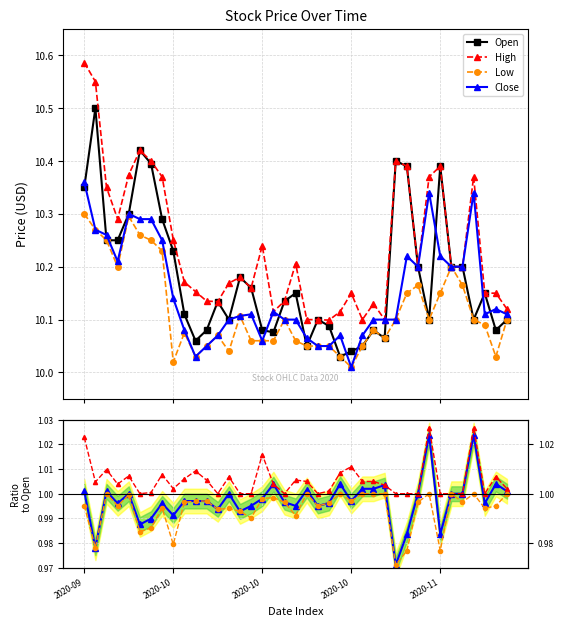

In Open, how many points are lower than both neighbors (excluding endpoints)?

9